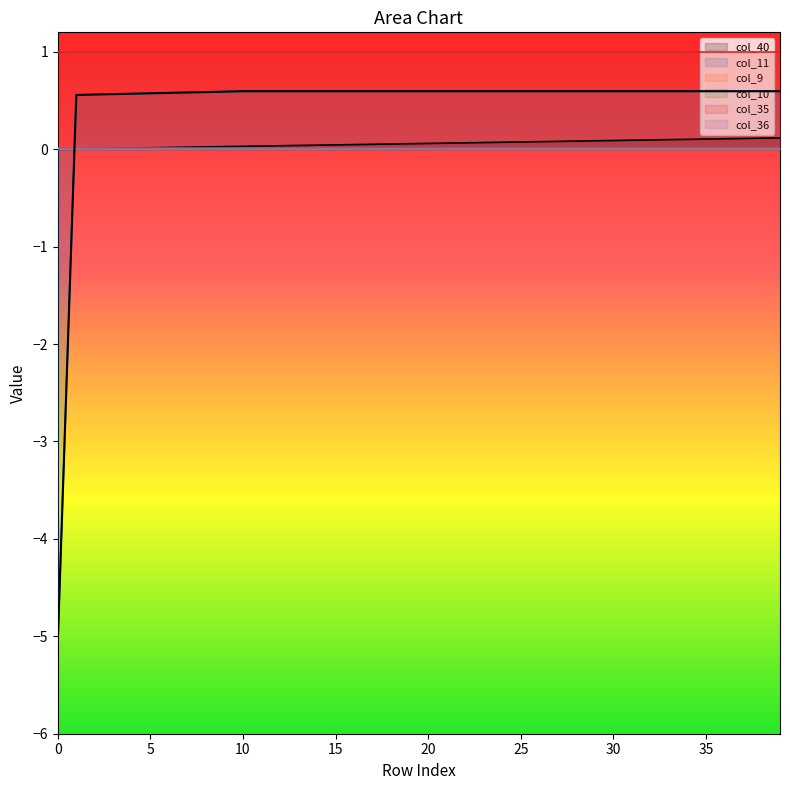

Which series has the largest total across all categories?

col_11